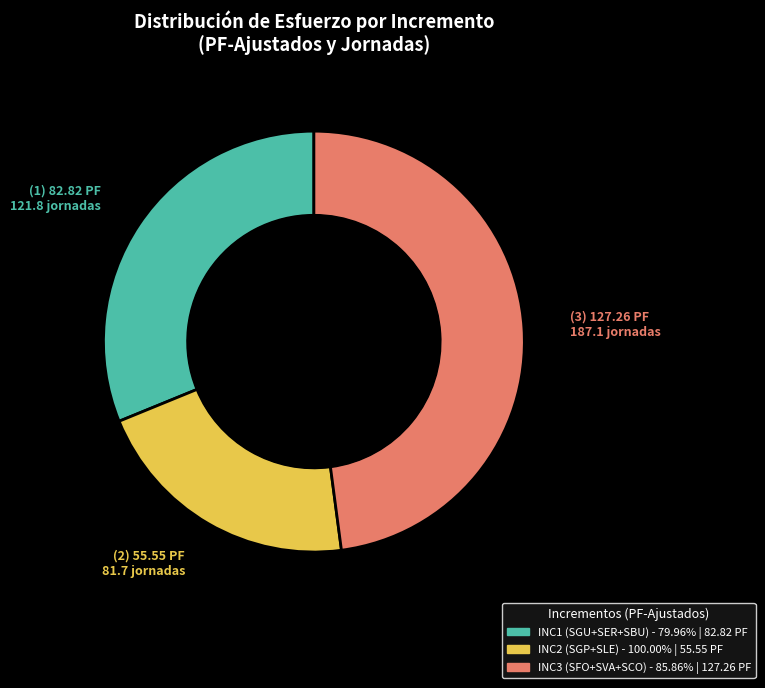

Combined, do INC2 (SGP+SLE) and INC1 (SGU+SER+SBU) account for over 50%?

Yes